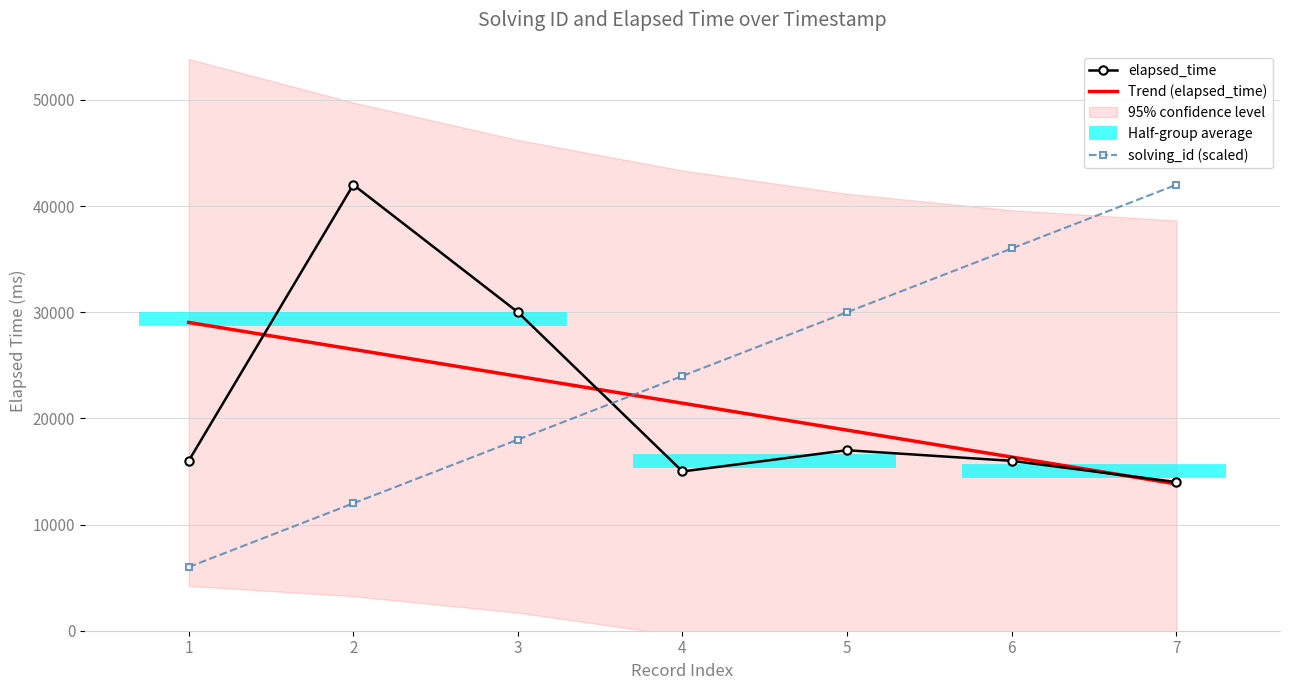

How many interior local valleys does the elapsed_time series have?

1